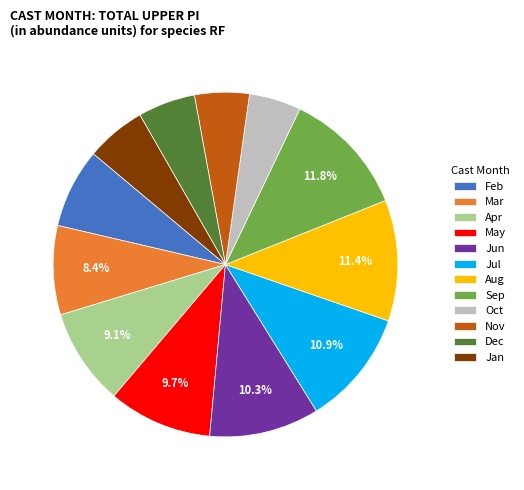

Is there any slice that represents more than half of the pie?

No